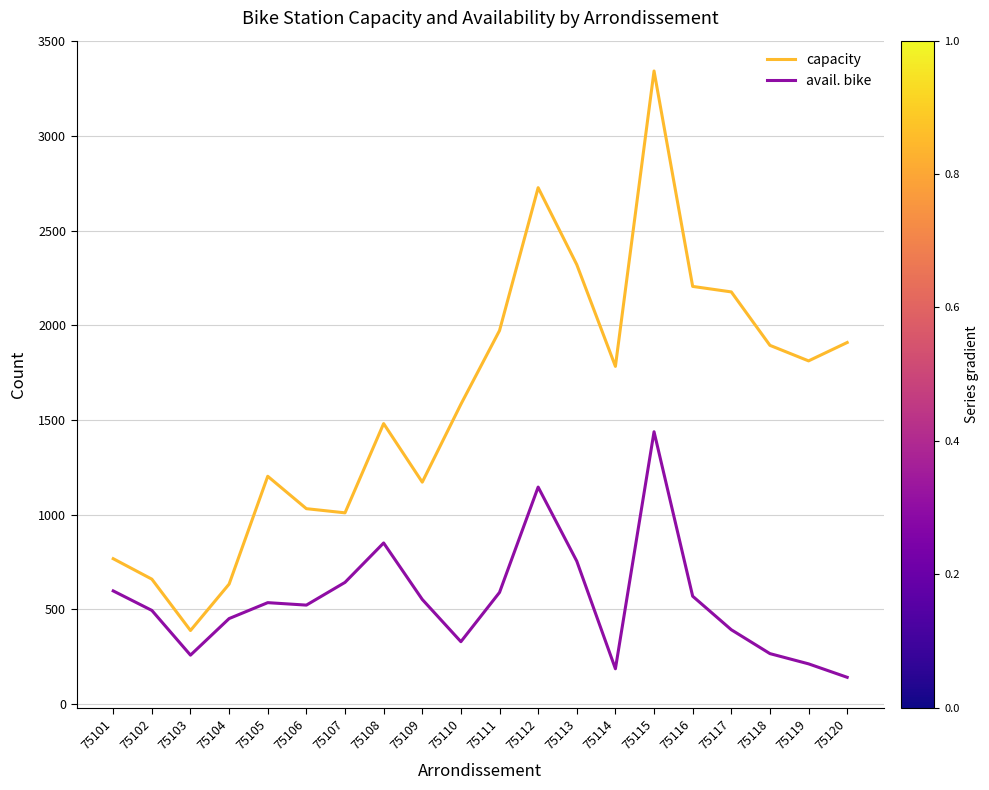

True or false: avail. bike and capacity intersect in this chart.

False